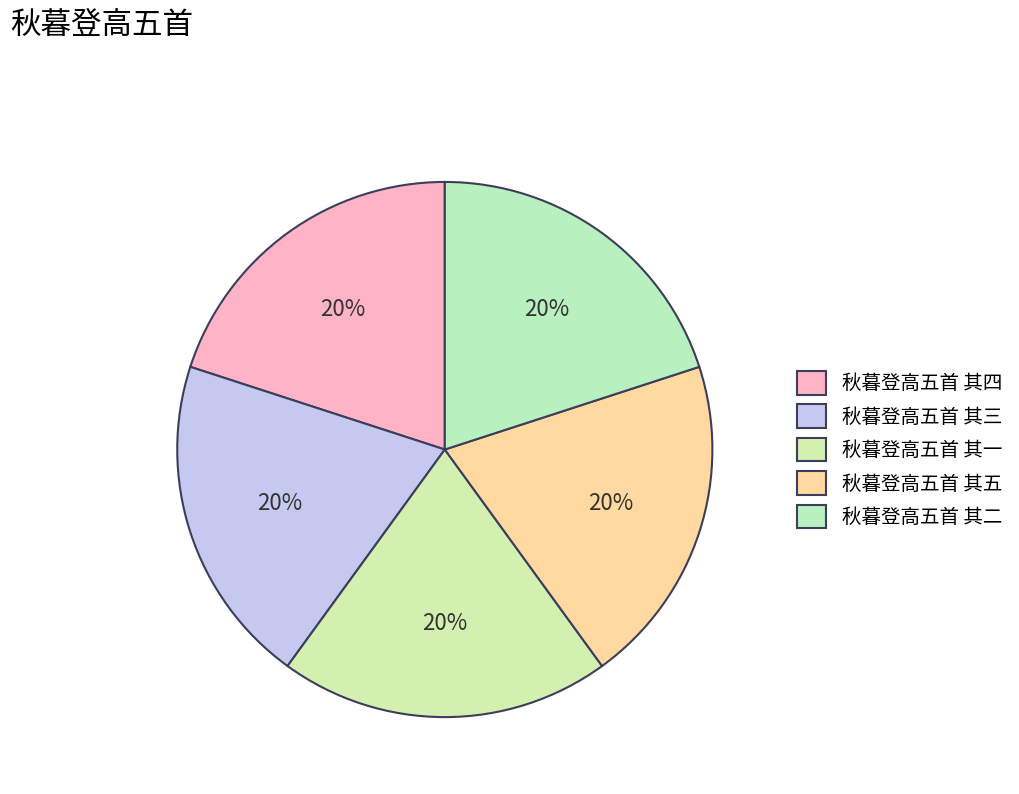

Is the sum of 秋暮登高五首 其一 and 秋暮登高五首 其四 greater than half?

No